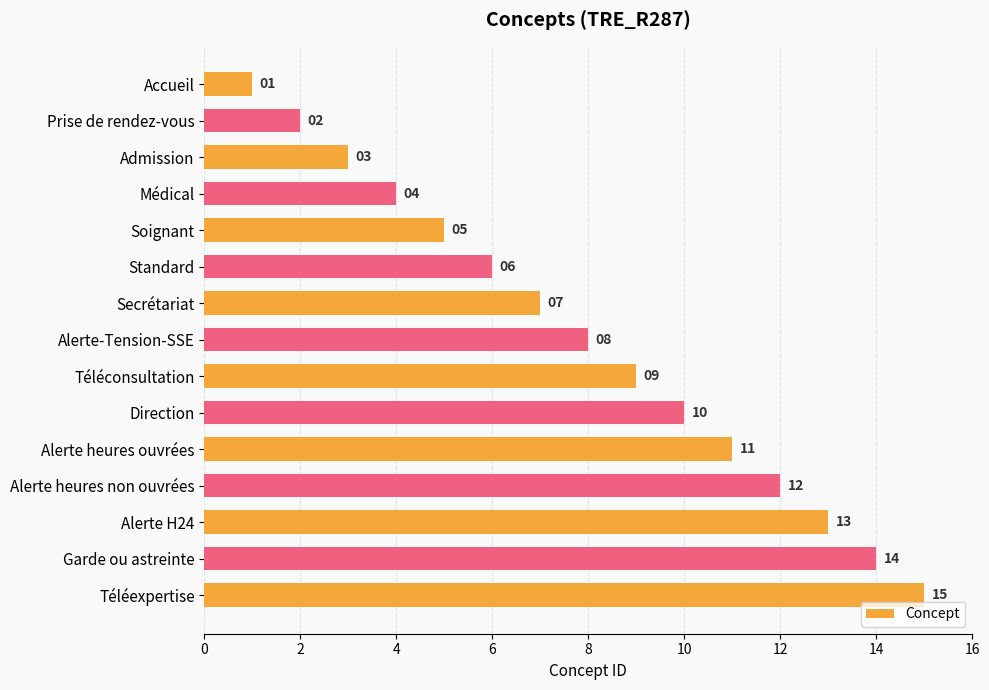

What is the difference between the maximum and minimum values?

14